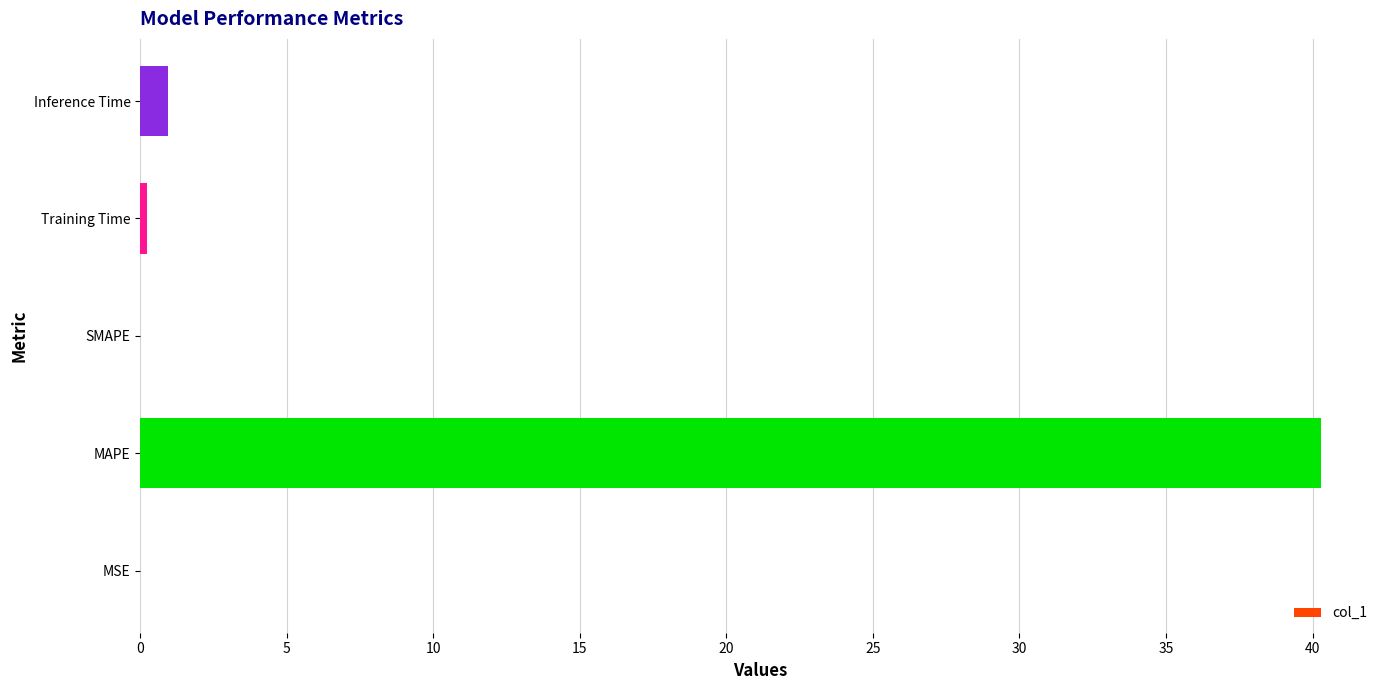

What is the greatest value displayed?

40.3